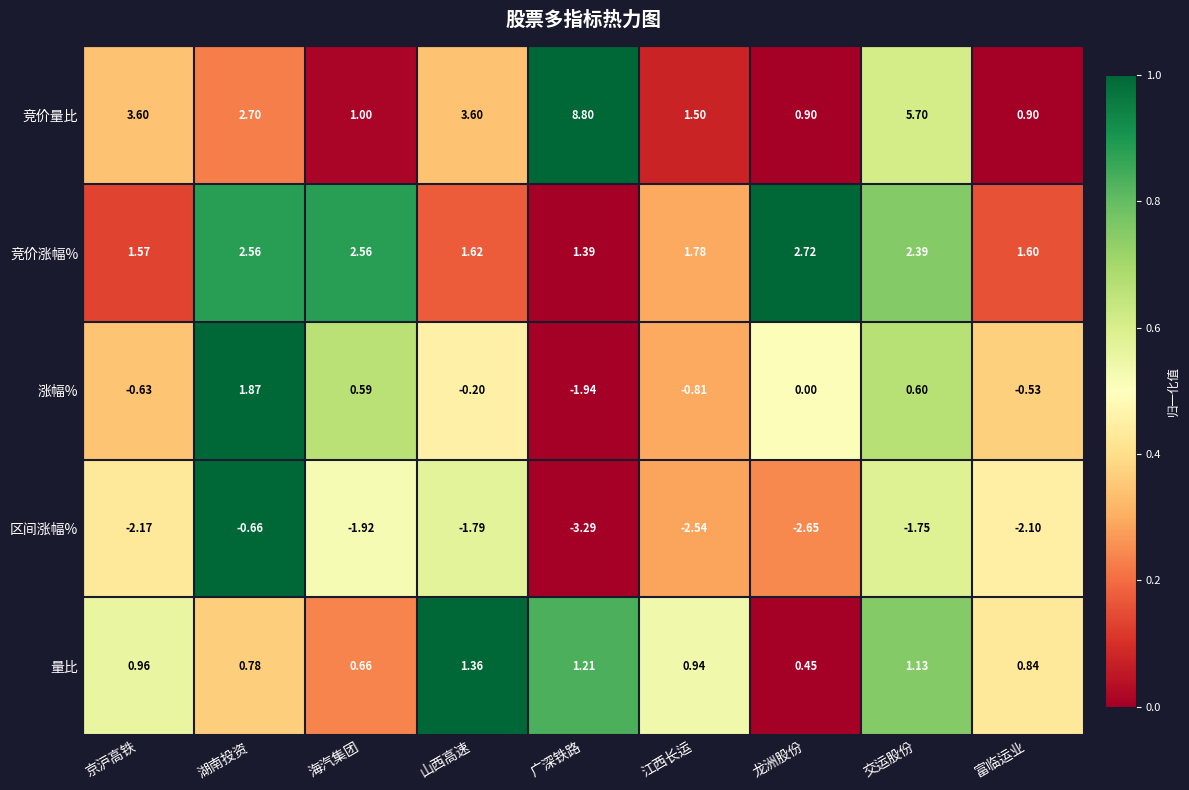

What is the total value across all series at 海汽集团?

2.9